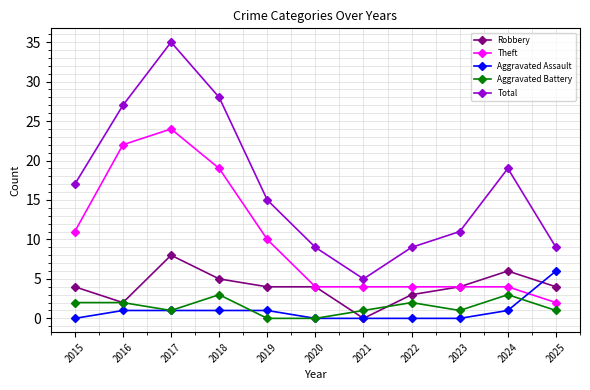

Reading left to right, list all the values displayed in this chart.

Robbery: 2015=4	2016=2	2017=8	2018=5	2019=4	2020=4	2021=0	2022=3	2023=4	2024=6	2025=4
Theft: 2015=11	2016=22	2017=24	2018=19	2019=10	2020=4	2021=4	2022=4	2023=4	2024=4	2025=2
Aggravated Assault: 2015=0	2016=1	2017=1	2018=1	2019=1	2020=0	2021=0	2022=0	2023=0	2024=1	2025=6
Aggravated Battery: 2015=2	2016=2	2017=1	2018=3	2019=0	2020=0	2021=1	2022=2	2023=1	2024=3	2025=1
Total: 2015=17	2016=27	2017=35	2018=28	2019=15	2020=9	2021=5	2022=9	2023=11	2024=19	2025=9